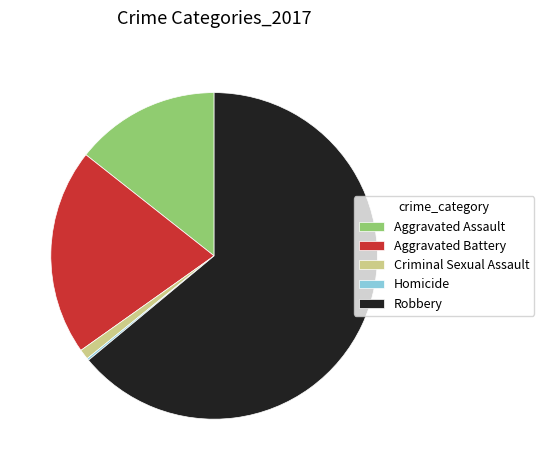

Is the sum of Robbery and Criminal Sexual Assault greater than half?

Yes